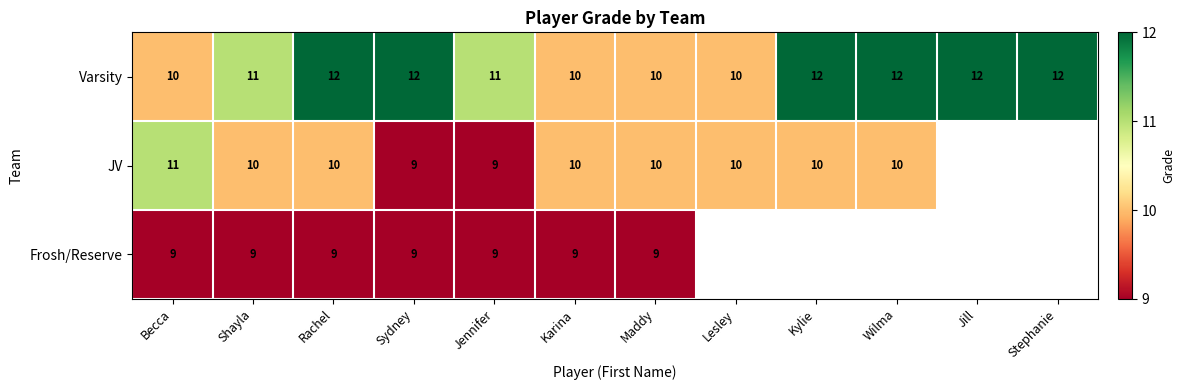

Is it true that JV equals 9 at Jennifer?

True